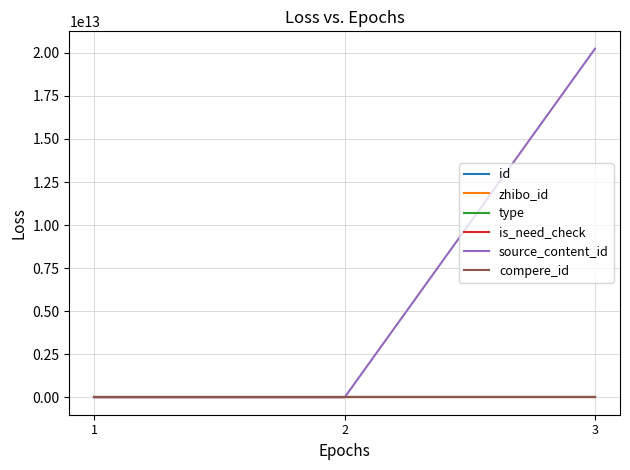

Count the number of data series in this chart.

6